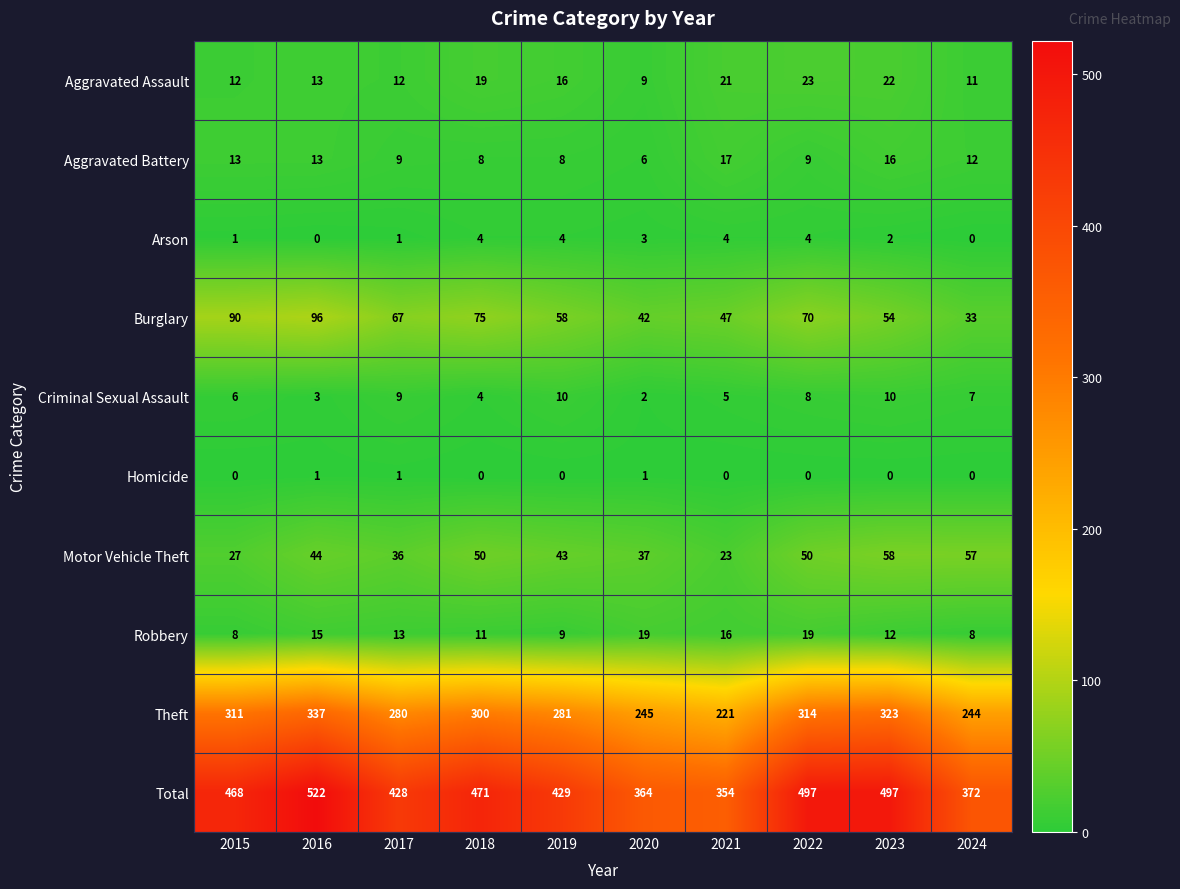

At which label does Aggravated Assault reach its minimum?

2020